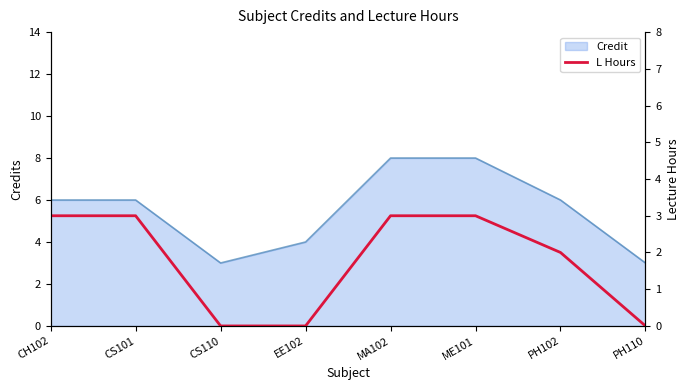

The value of Credit at CS101 is 6. True or false?

True